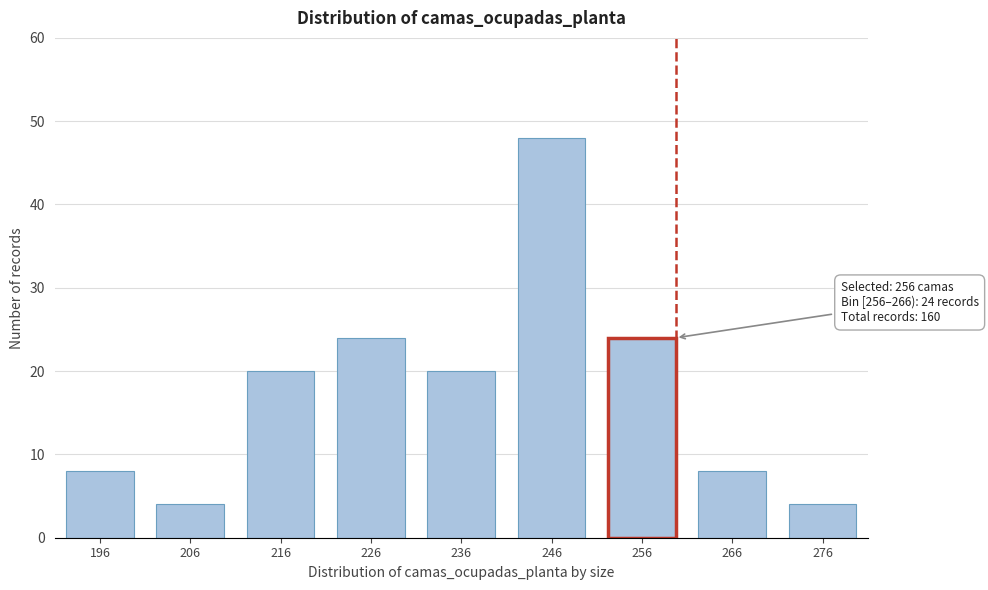

Reading left to right, what are all the values shown in this chart?

196=8	206=4	216=20	226=24	236=20	246=48	256=24	266=8	276=4